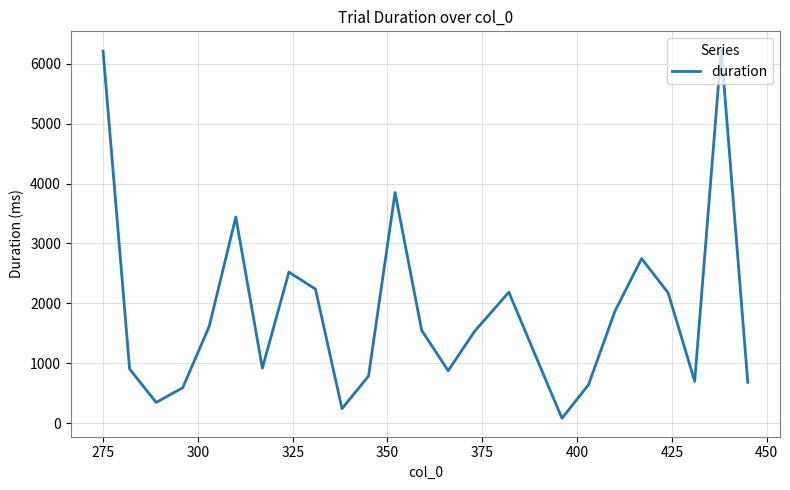

What is the greatest value displayed?

6235.4